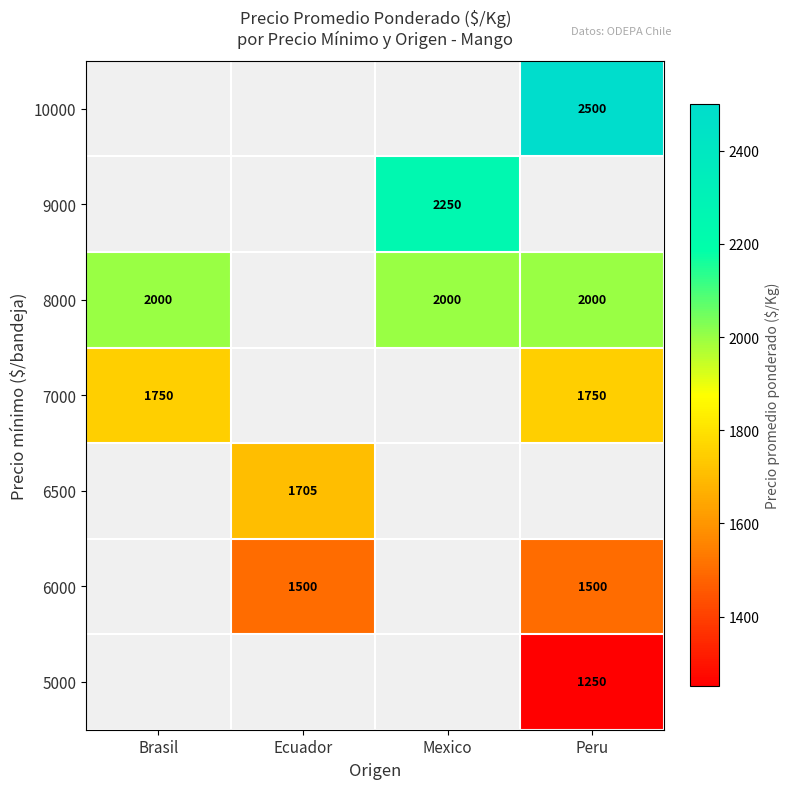

True or false: 6500 has a value of 1705 at Ecuador.

True